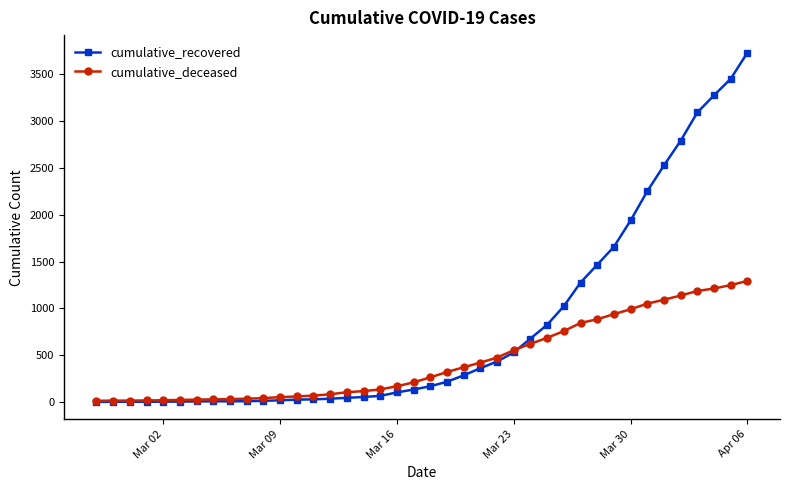

Is this an area chart (filled region under the line)?

No